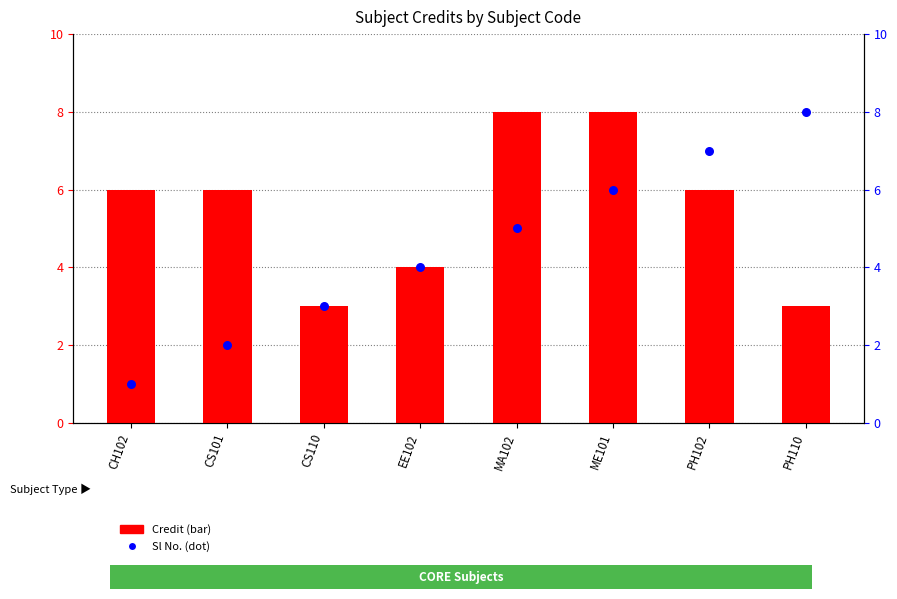

At how many categories does at least one series exceed 3?

7